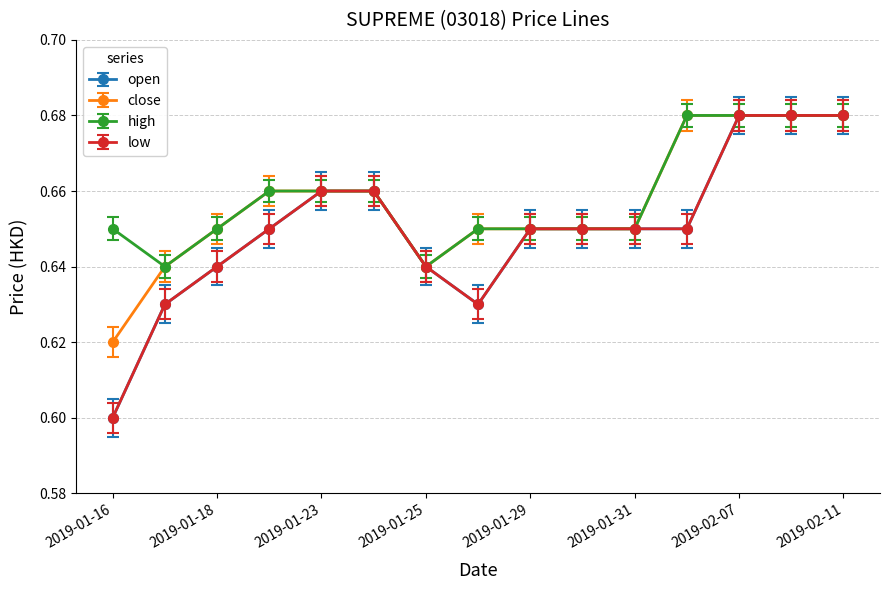

Reading left to right, what are all the values shown in this chart?

open: 0.6	0.6	0.6	0.7	0.7	0.7	0.6	0.6	0.7	0.7	0.7	0.7	0.7	0.7	0.7
close: 0.6	0.6	0.7	0.7	0.7	0.7	0.6	0.7	0.7	0.7	0.7	0.7	0.7	0.7	0.7
high: 0.7	0.6	0.7	0.7	0.7	0.7	0.6	0.7	0.7	0.7	0.7	0.7	0.7	0.7	0.7
low: 0.6	0.6	0.6	0.6	0.7	0.7	0.6	0.6	0.6	0.6	0.6	0.6	0.7	0.7	0.7